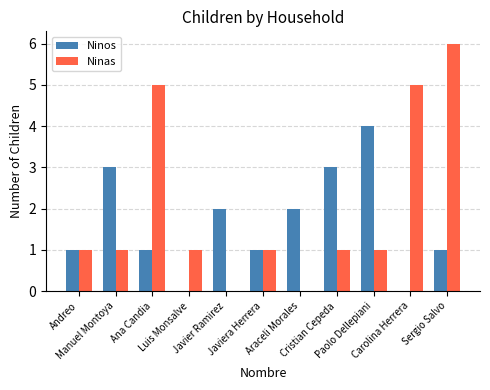

Are the bars horizontal?

No